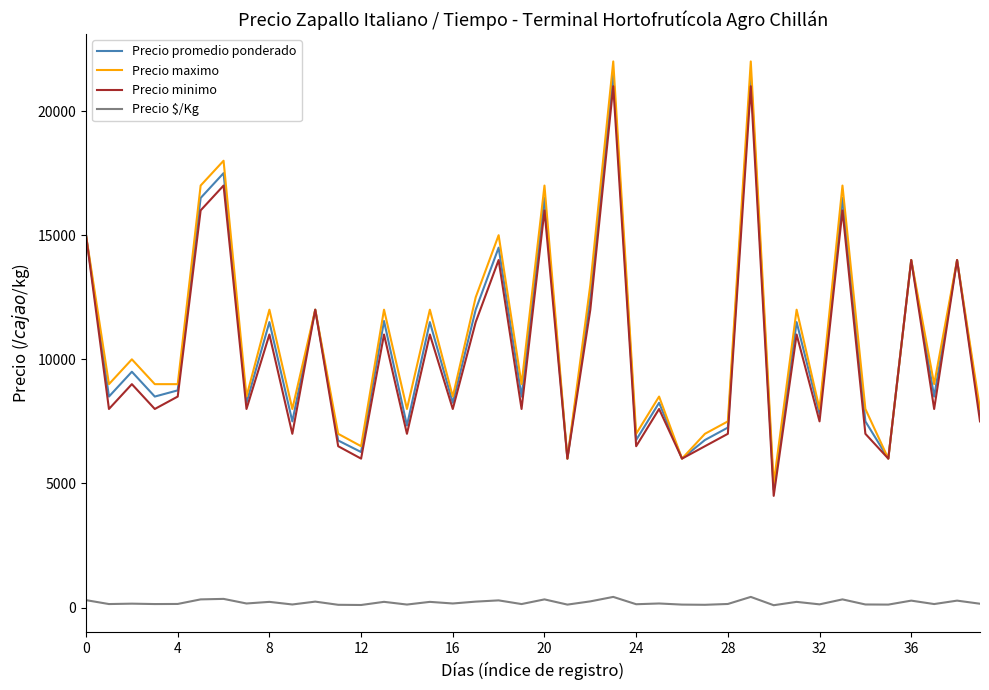

What are all the series names shown in the legend?

Precio promedio ponderado, Precio maximo, Precio minimo, Precio $/Kg